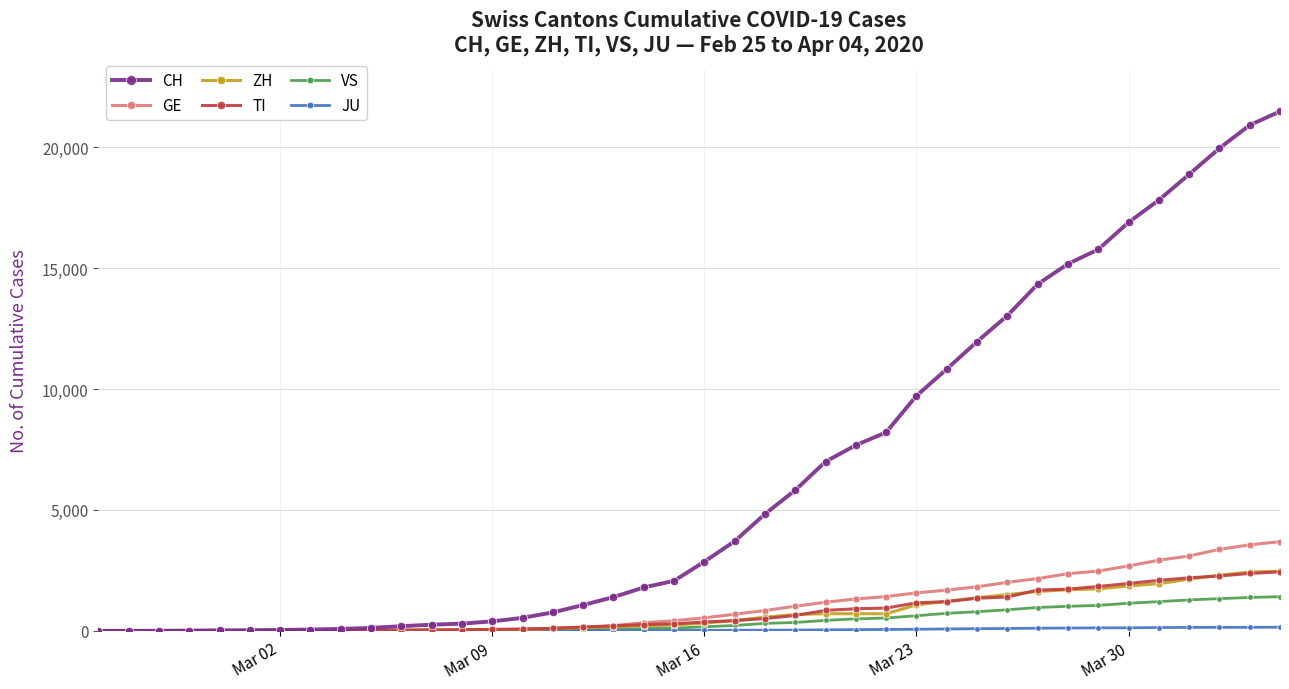

Which series has the largest total across all categories?

CH